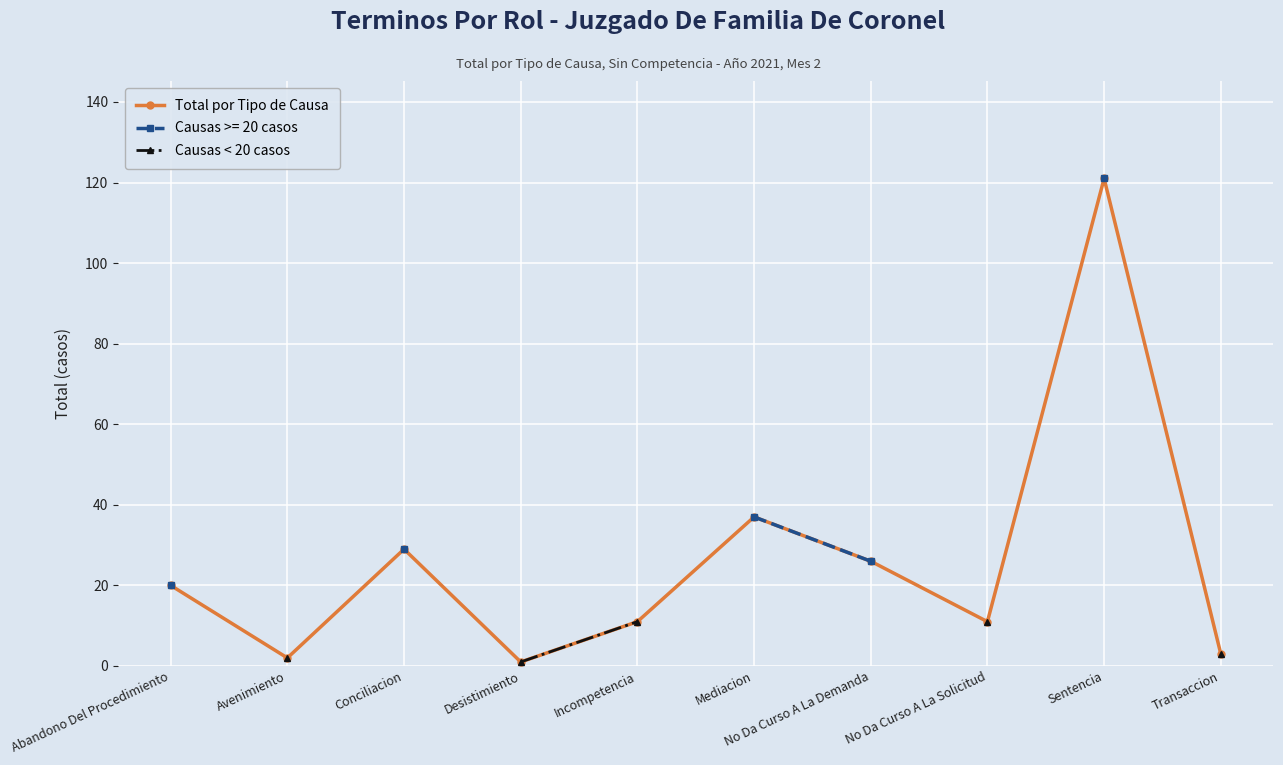

Is this an area chart (filled region under the line)?

No